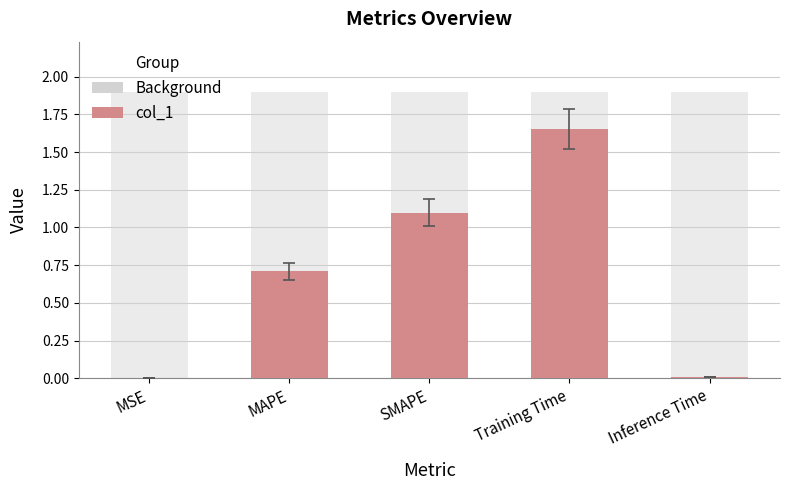

What is the change in value from MAPE to Training Time?

+0.9